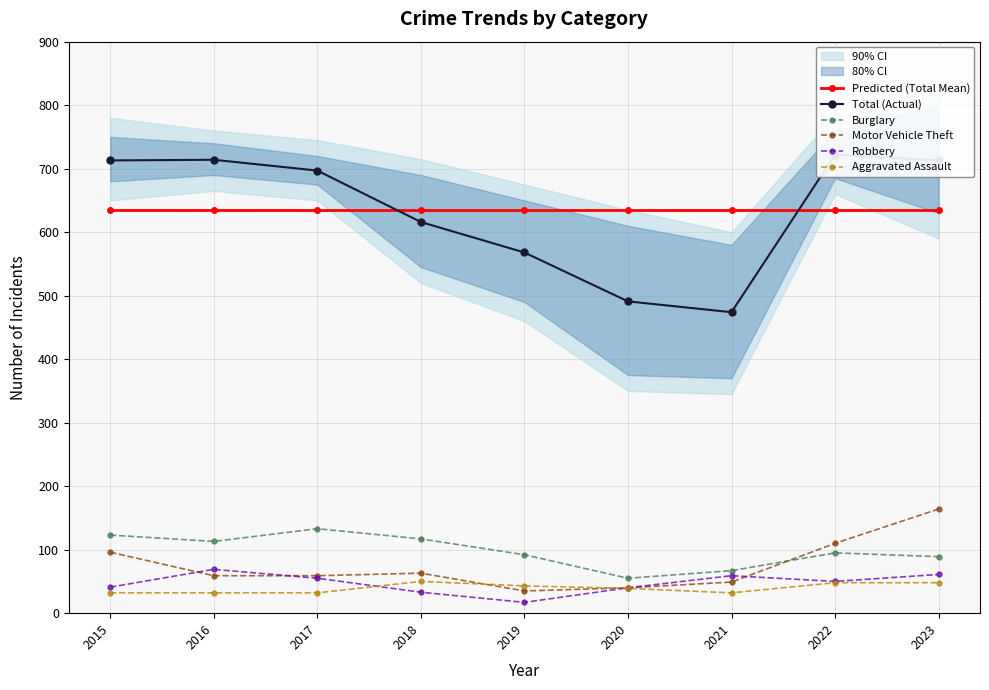

Which series has the widest spread of values?

Total (Actual)